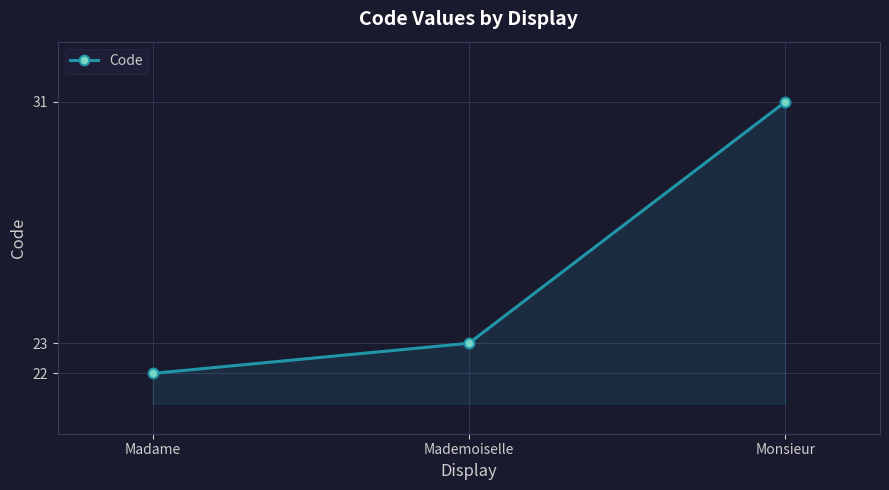

Read the value at Madame.

22